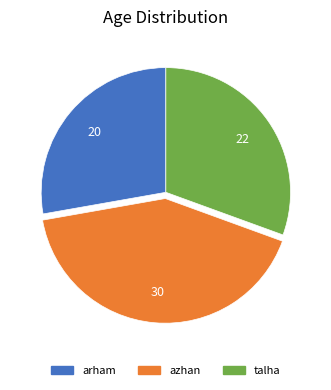

Which category has the biggest portion of the pie?

azhan